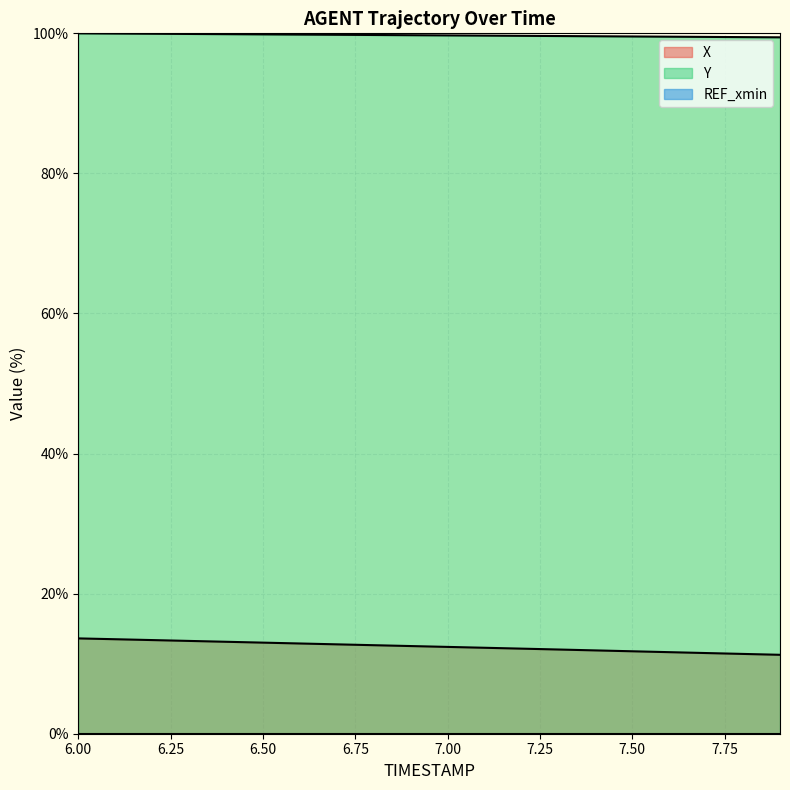

At which label does X first exceed 12?

6.00